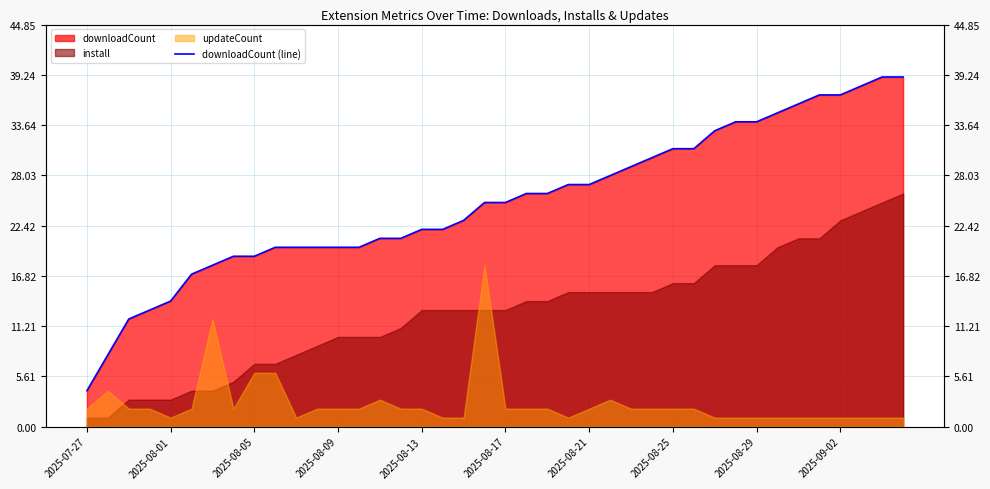

Read the value at 14.

21